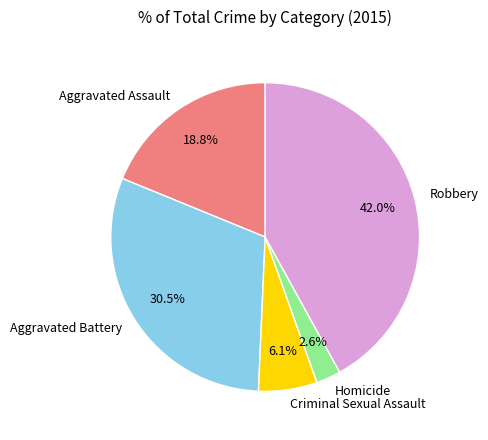

The Aggravated Assault slice represents 25% of the pie. True or false?

False